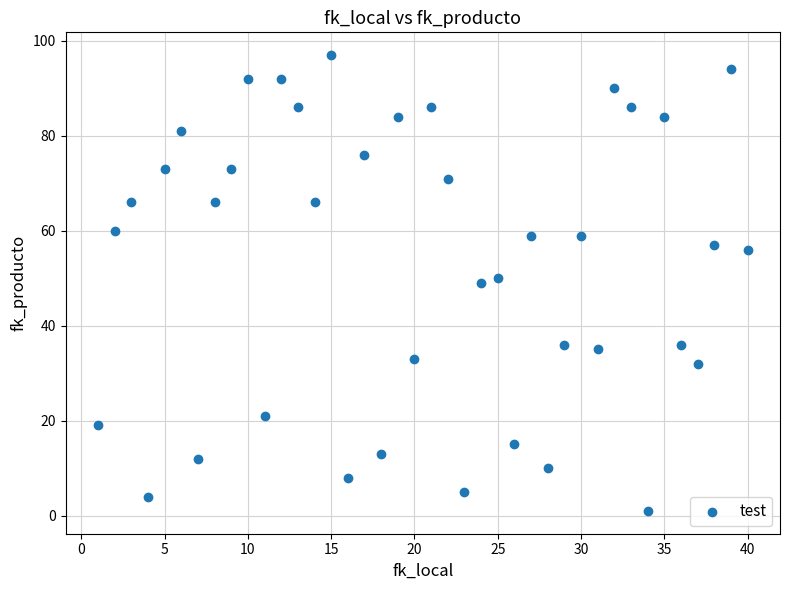

What is the range of Y values (max minus min)?

96